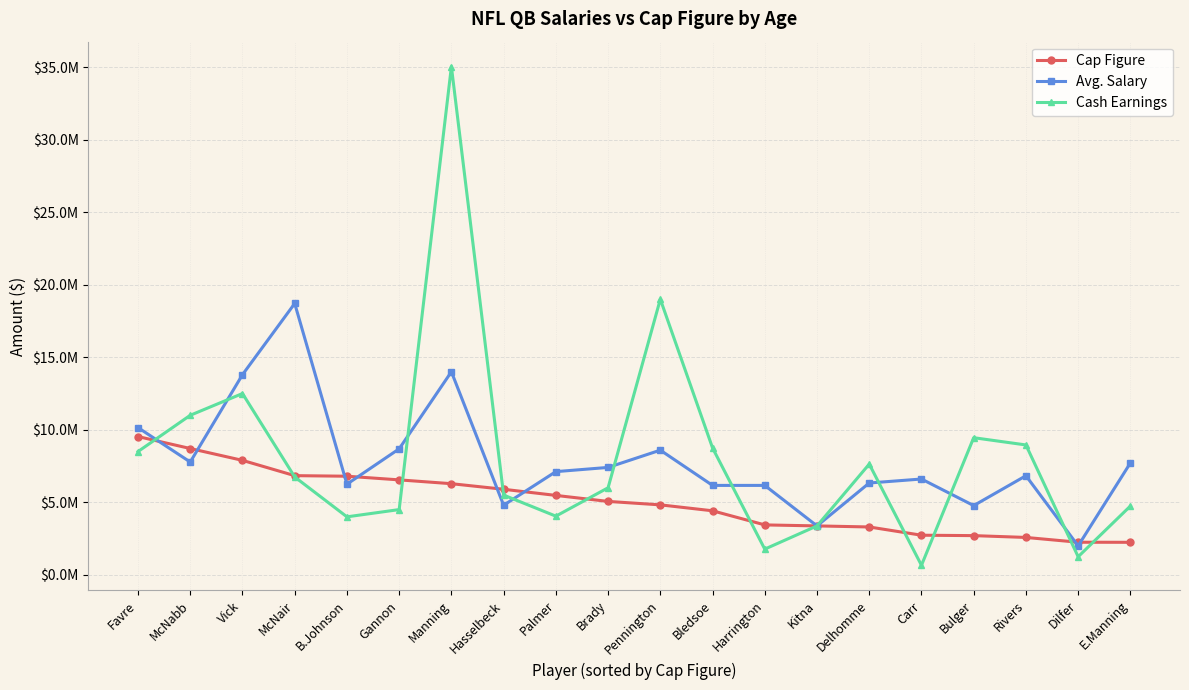

What are all the series names shown in the legend?

Cap Figure, Avg. Salary, Cash Earnings